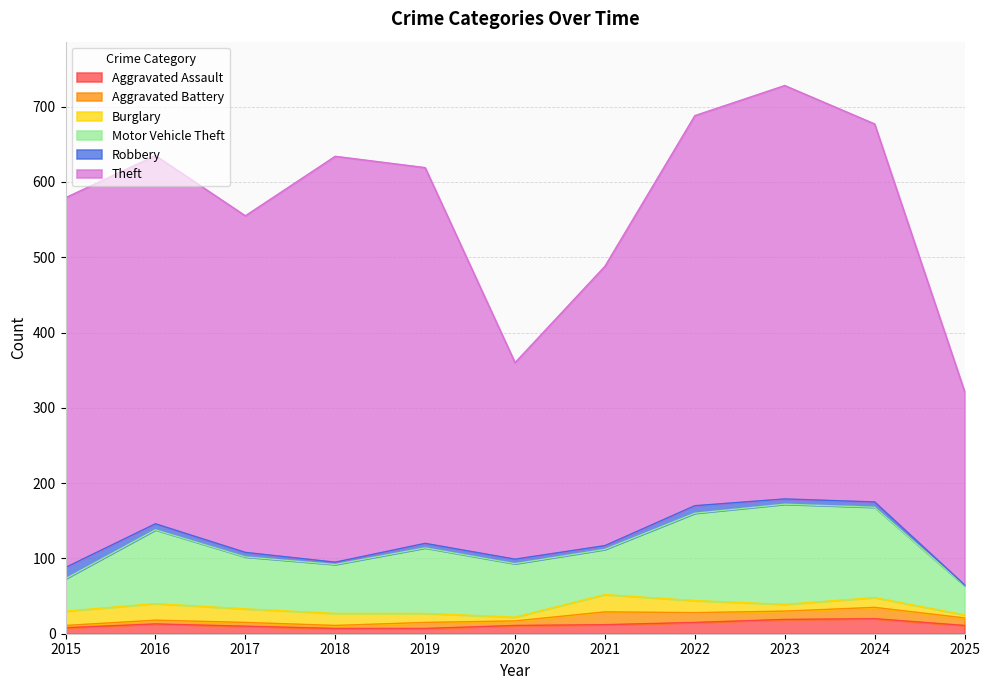

Between 2024 and 2025, which series saw the biggest shift?

Theft